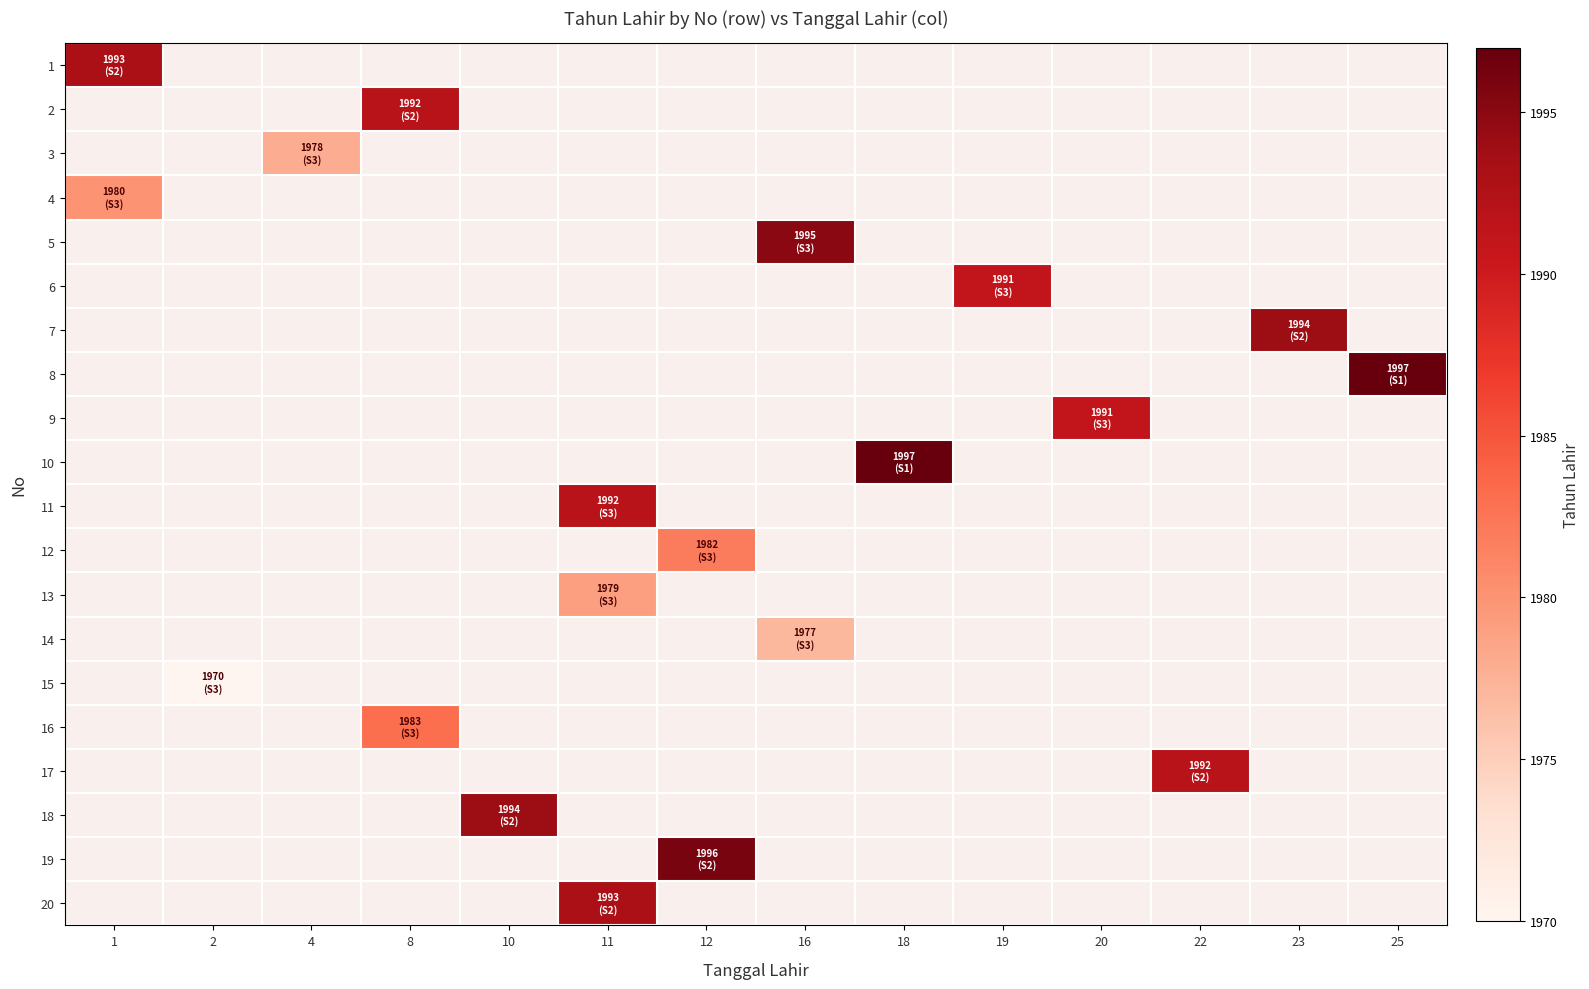

List the labels in order of row_15 value, largest first.

1, 2, 4, 8, 10, 11, 12, 16, 18, 19, 20, 22, 23, 25